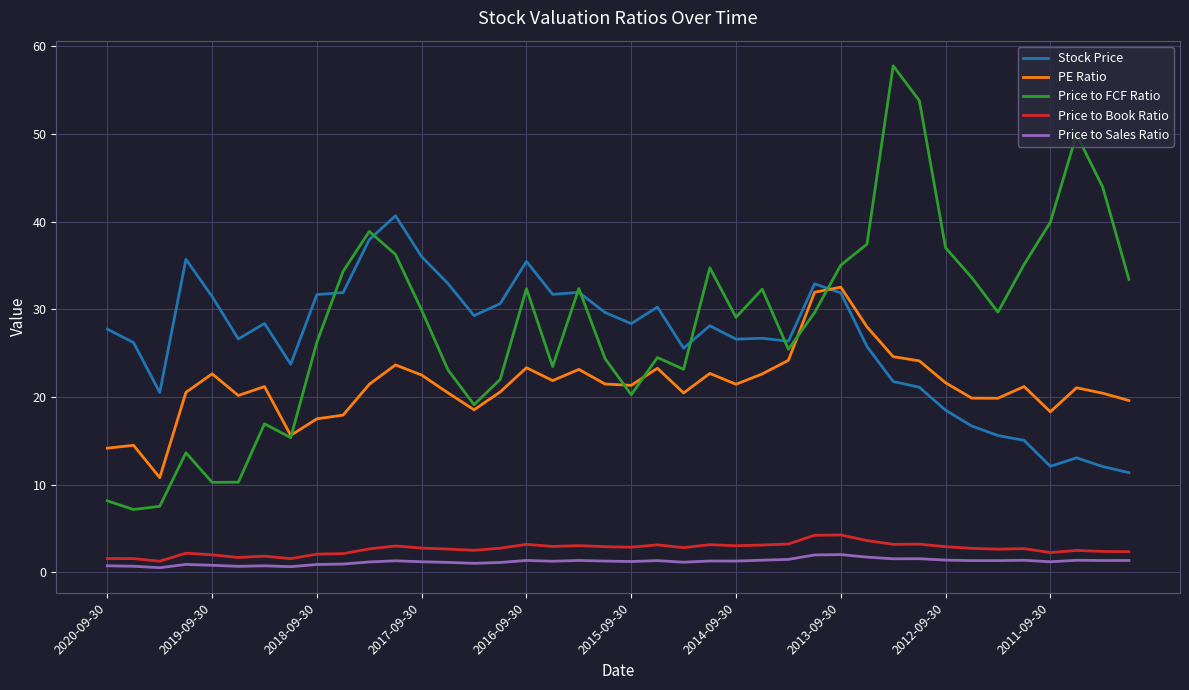

True or false: Stock Price and Price to Sales Ratio intersect in this chart.

False